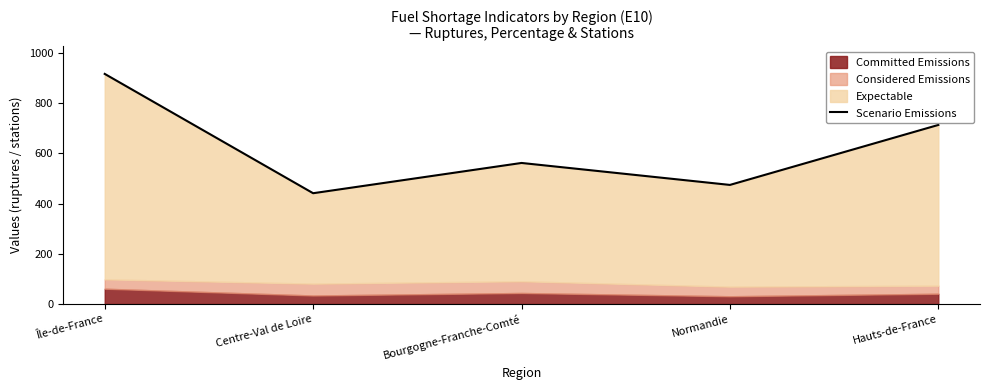

Reading right to left, transcribe all the data shown in this chart.

713.0	474.2	561.7	441.2	916.3